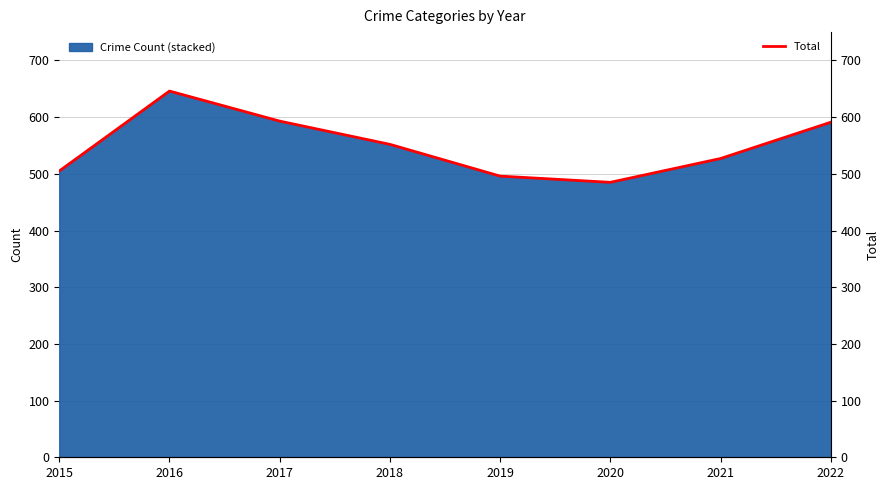

True or false: the data shows 782 at 2022.

False